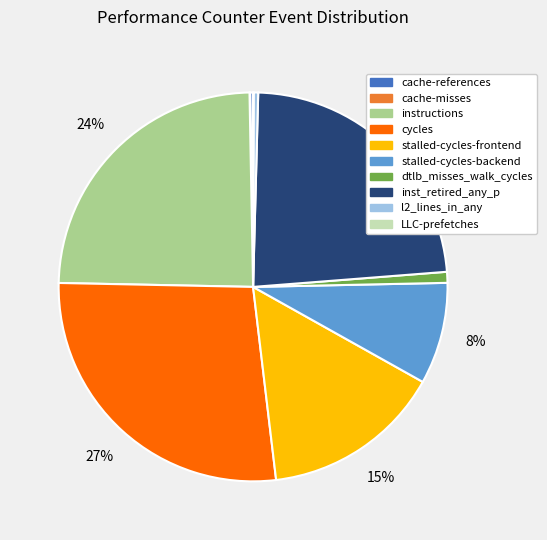

To the nearest percent, what percentage of the pie is stalled-cycles-frontend?

15%